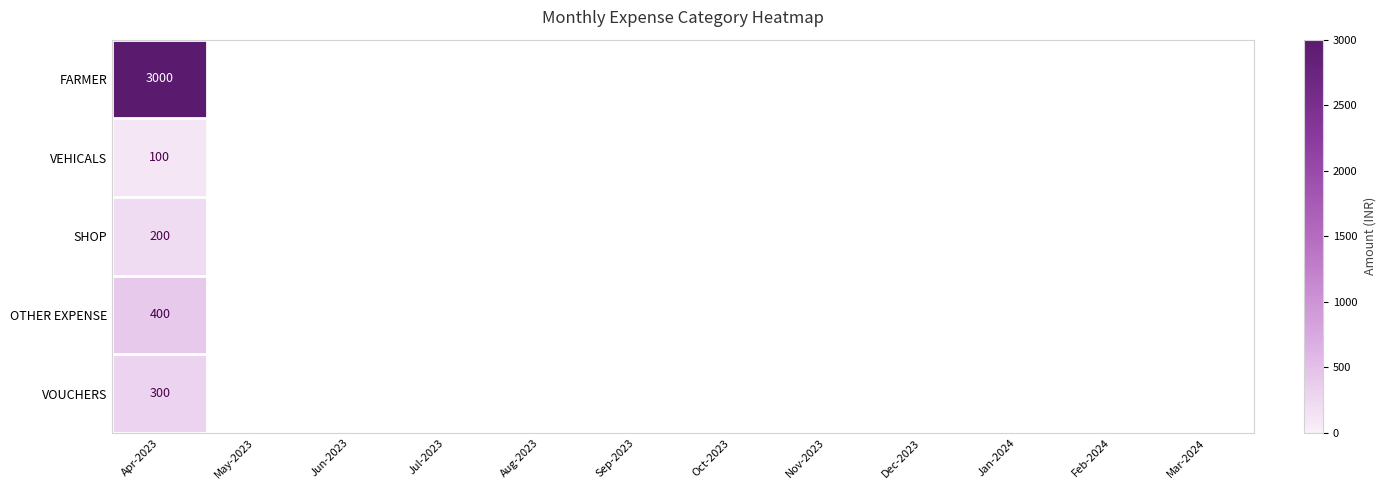

Which has a higher value, Oct-2023 or Jul-2023?

Jul-2023